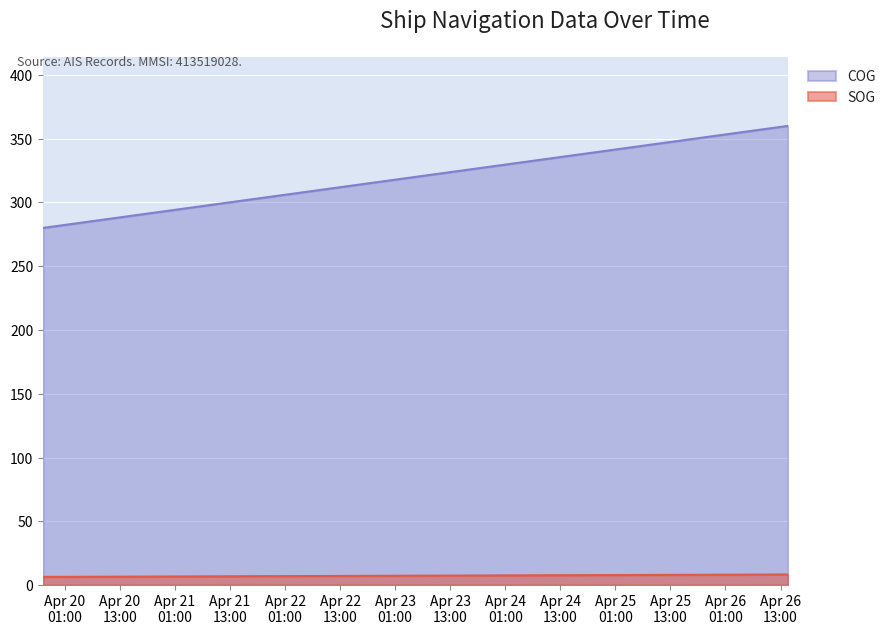

What is the difference between the highest and lowest values at 2024-04-26 14:37:56?

351.7